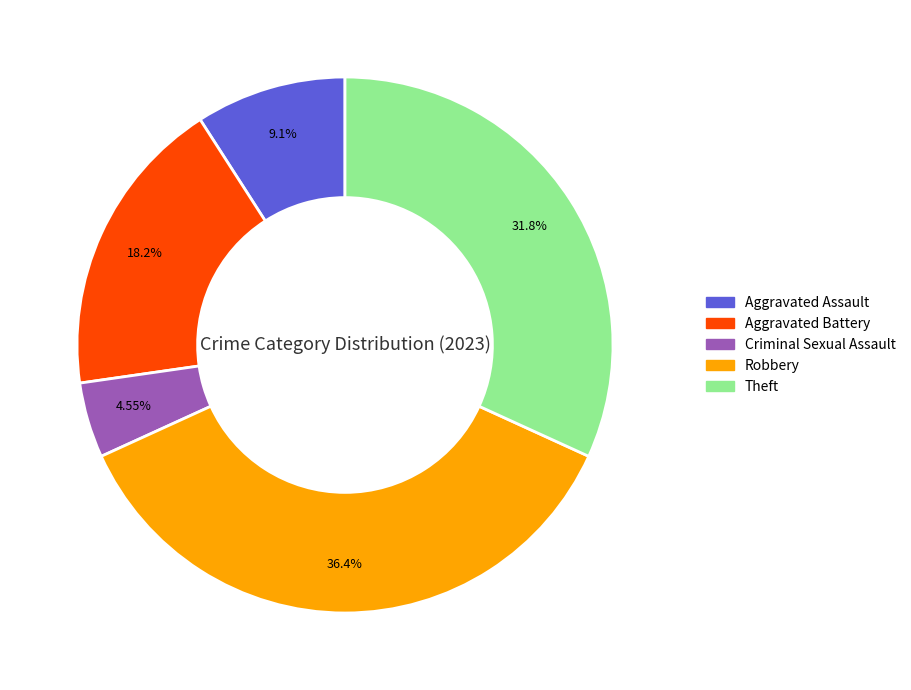

Count the number of slices in the pie.

5